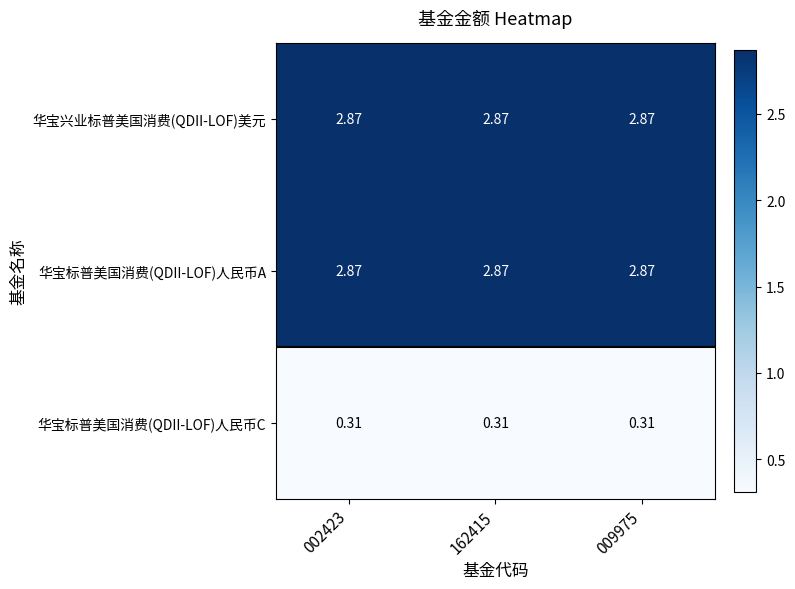

How many series are shown in this chart?

3